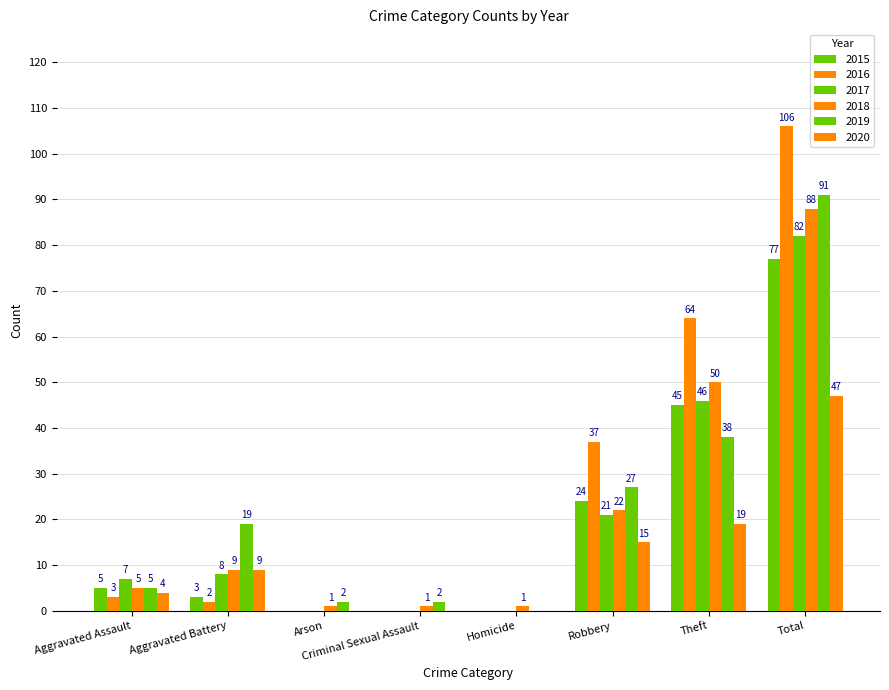

Which has a higher value, Arson or Total?

Total